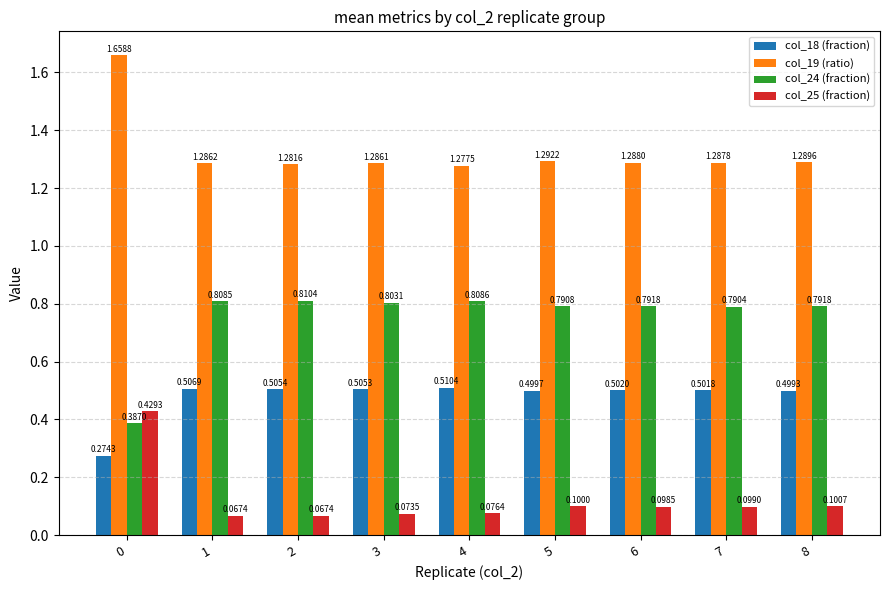

List the labels in order of col_18 (fraction) value, smallest first.

0, 8, 5, 7, 6, 3, 2, 1, 4